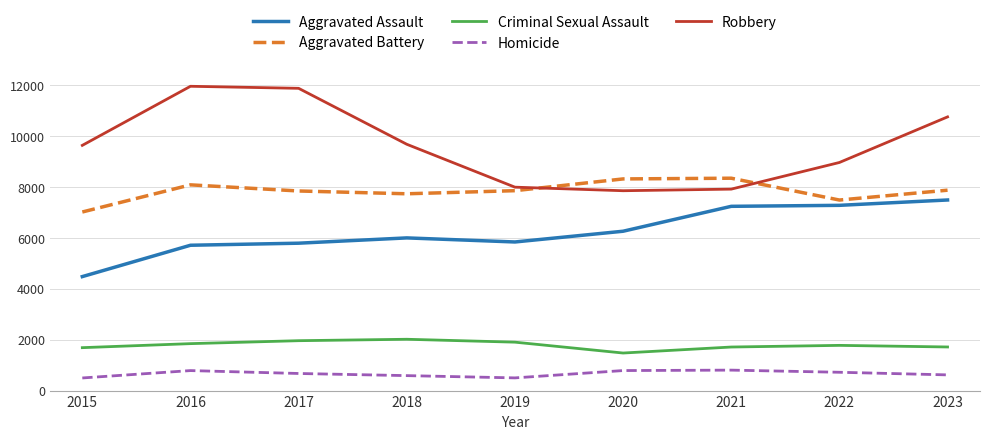

What is the lowest value of the Aggravated Assault series?

4480